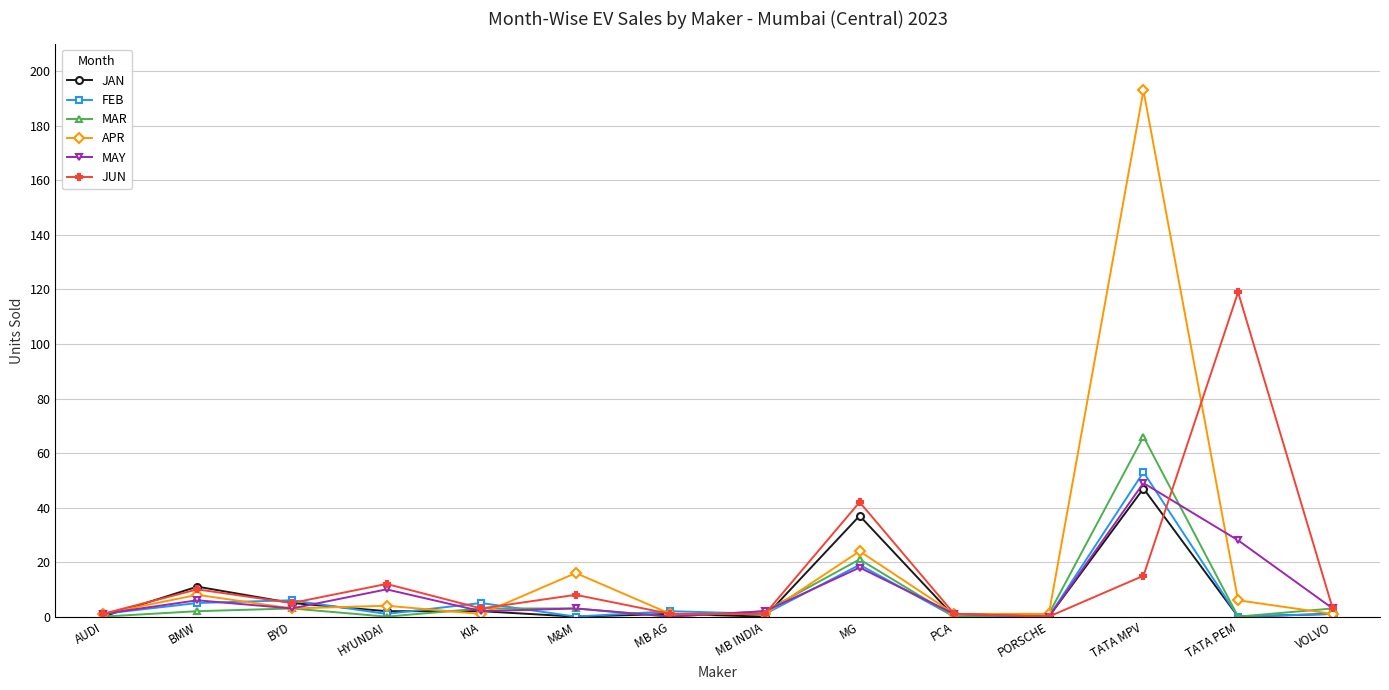

The value of MAY at MB AG is 23. True or false?

False